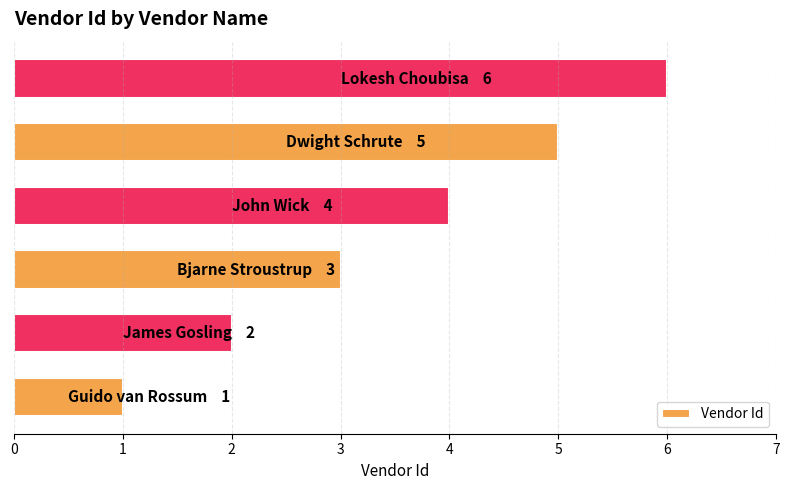

What is the sum of all values?

21